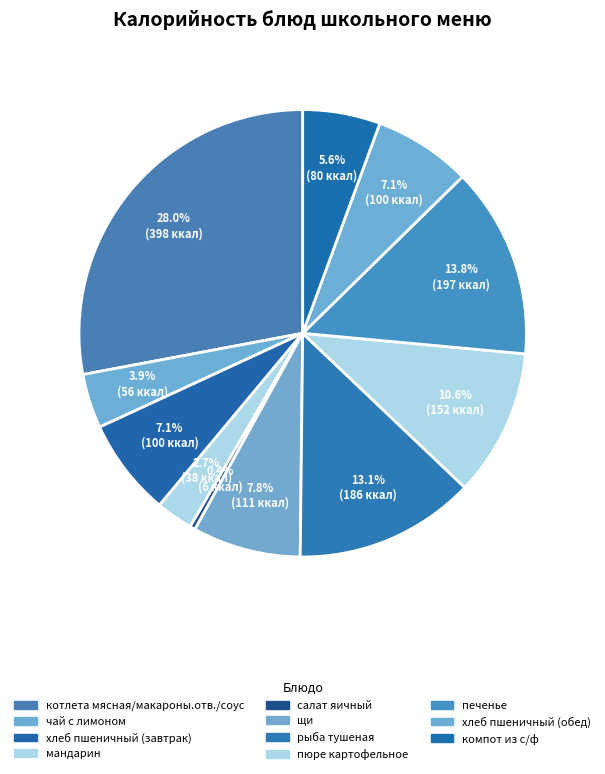

To the nearest percent, what is the combined percentage of хлеб пшеничный (завтрак) and щи?

15%